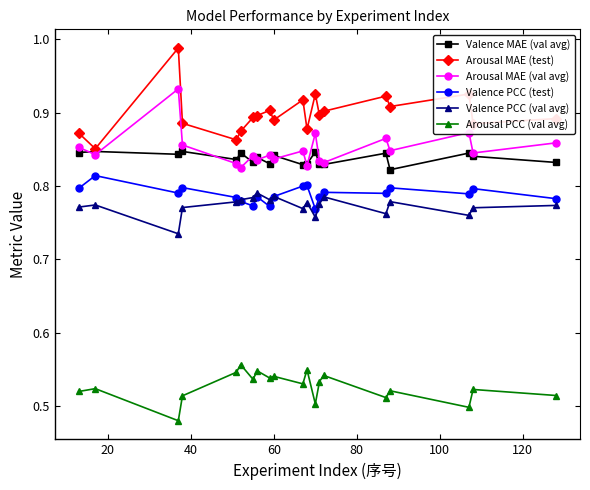

True or false: Arousal MAE (test) has more than 2 interior local peaks.

True